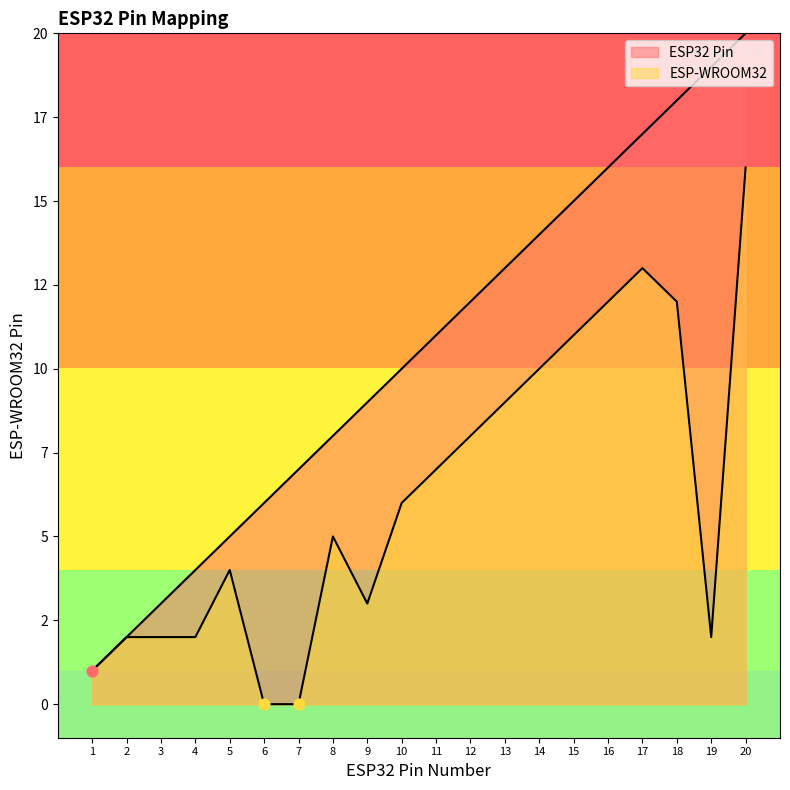

Which series reaches the maximum Y coordinate?

ESP32 Pin